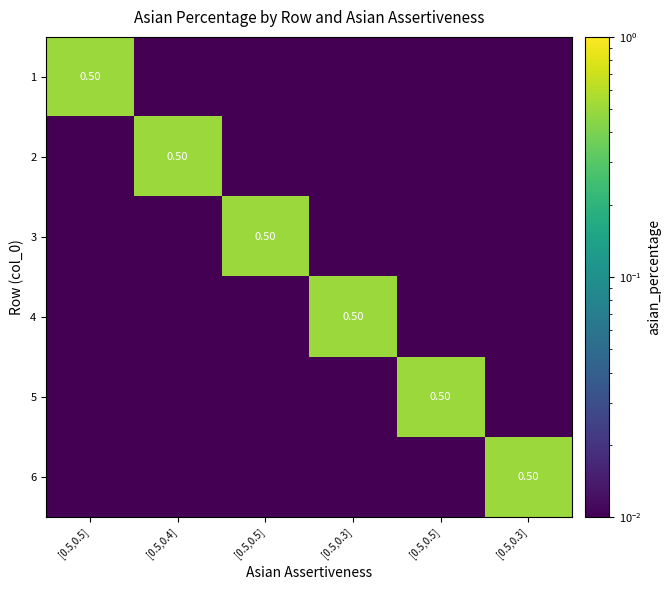

What is the difference between the highest and lowest values at [0.5,0.5]?

0.5